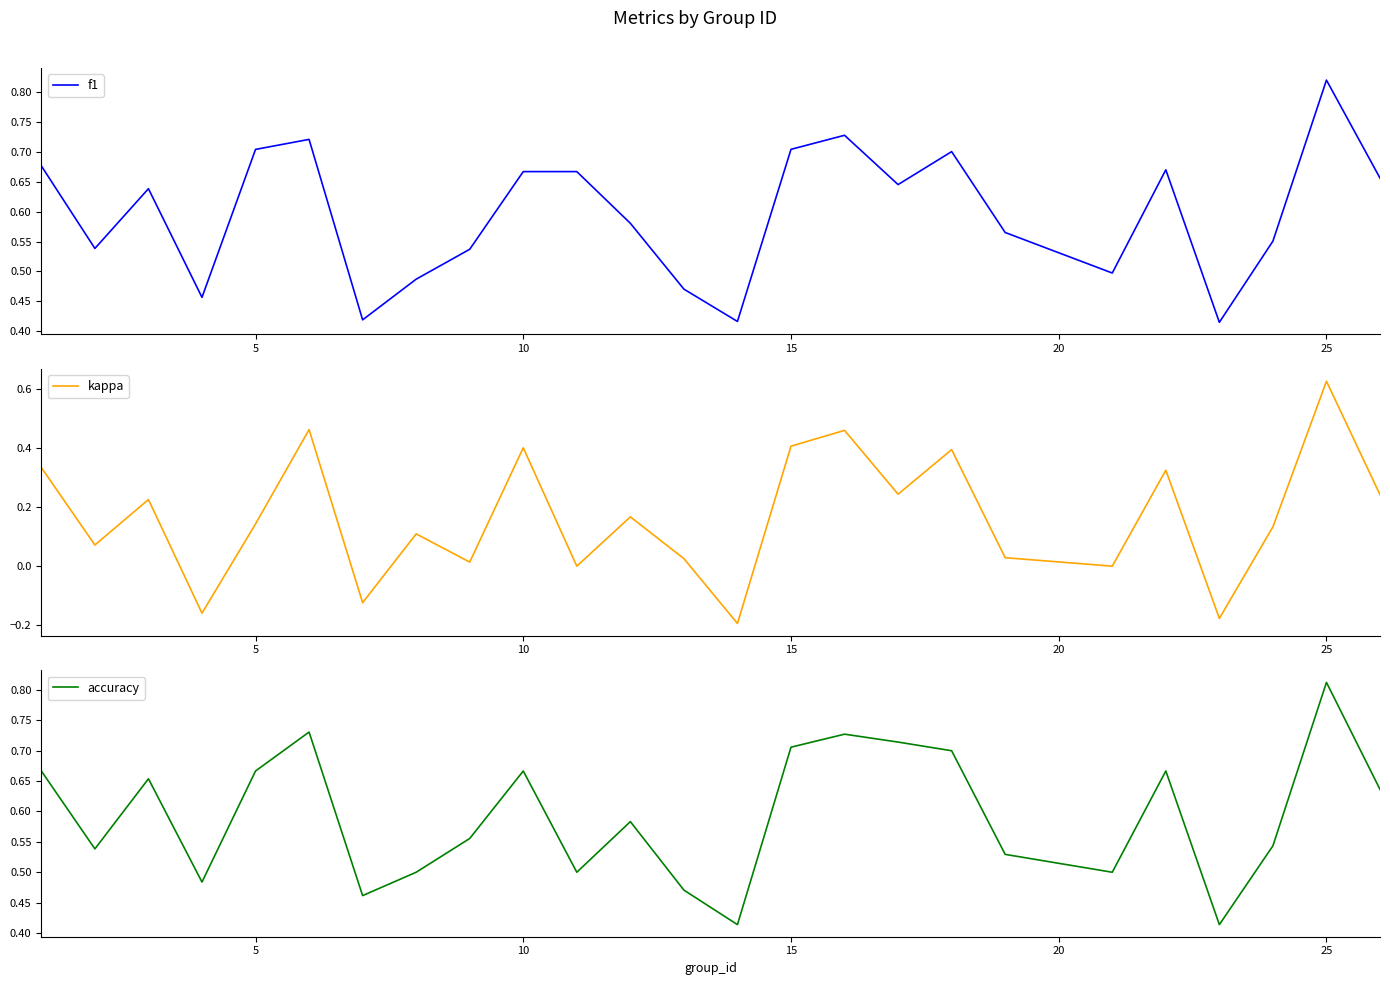

Rank the series at 10 from highest to lowest value.

accuracy, f1, kappa